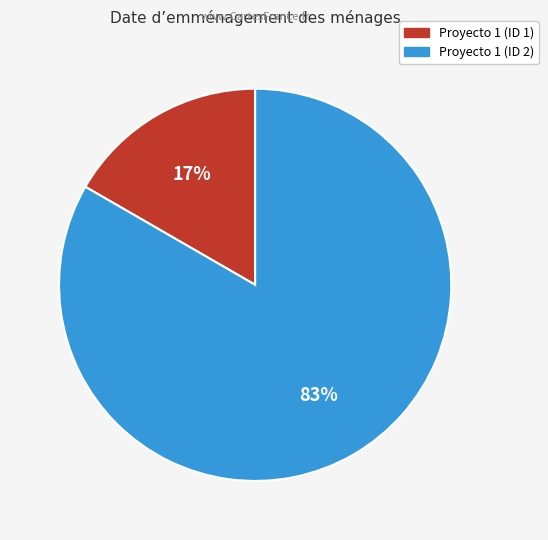

Count the number of slices in the pie.

2